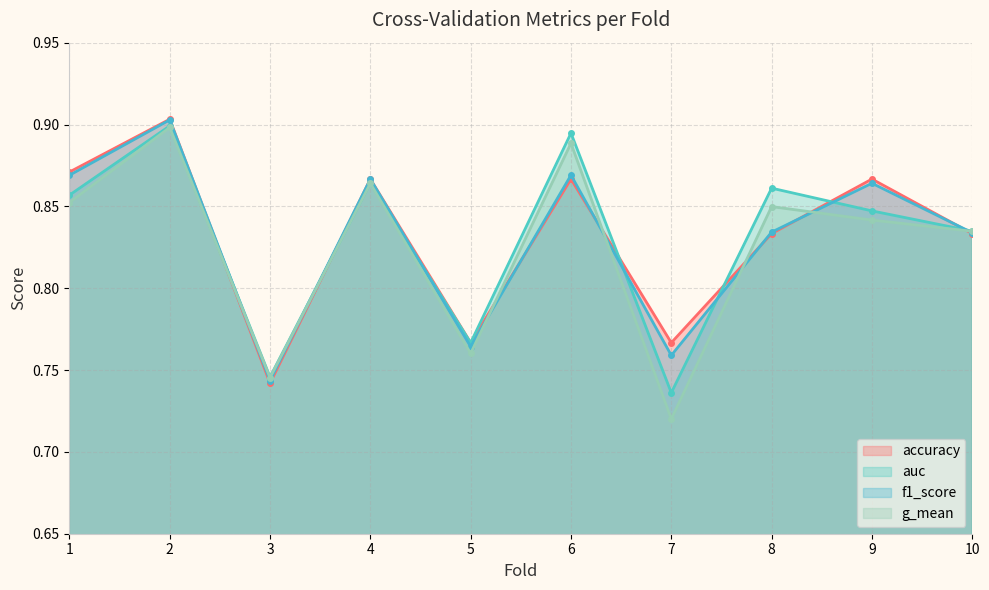

Does the chart have visible grid lines?

Yes